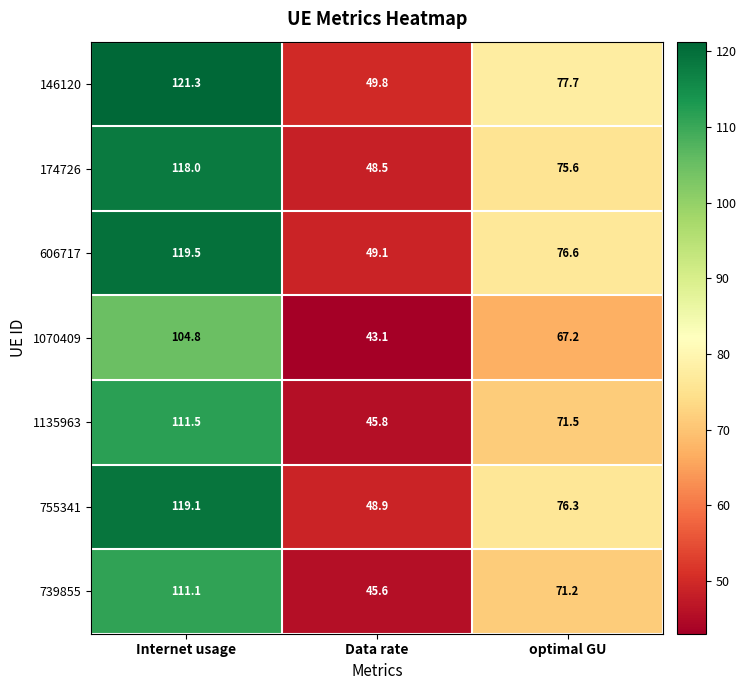

List the series in order of their peak value, highest first.

146120, 606717, 755341, 174726, 1135963, 739855, 1070409